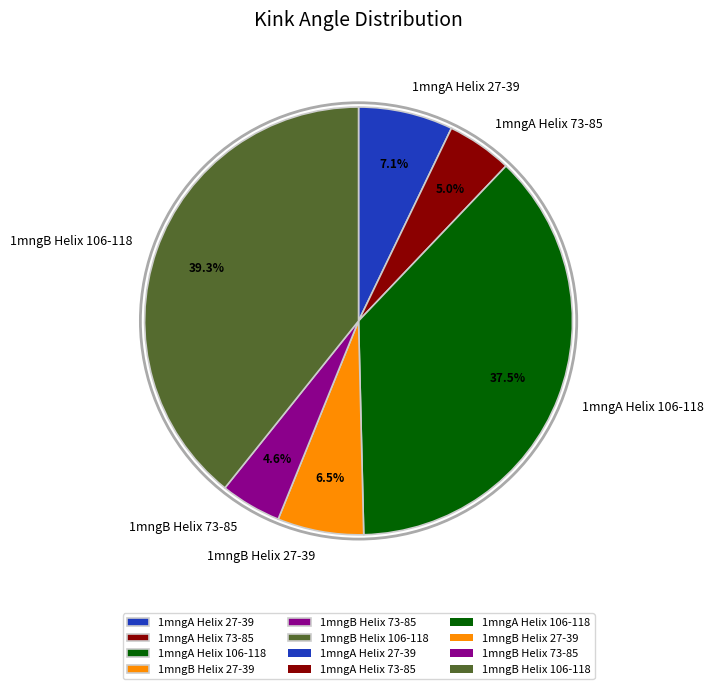

What percentage is the 1mngA Helix 73-85 slice, to the nearest percent?

5%